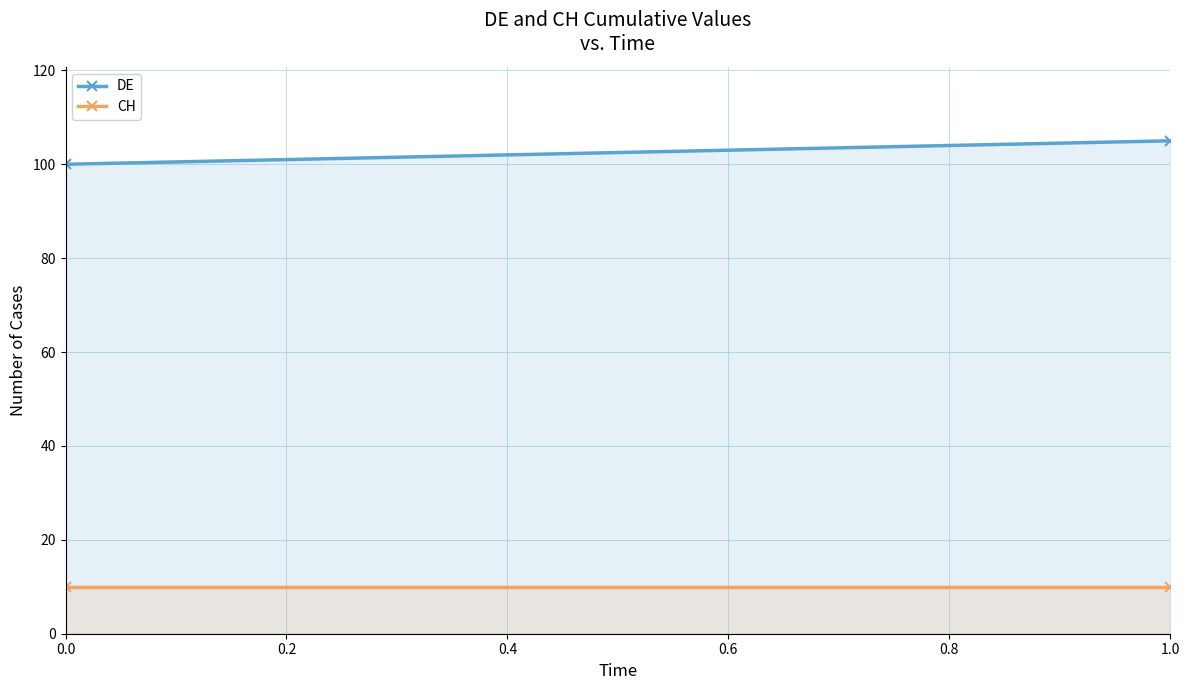

Which series has the largest total across all categories?

DE